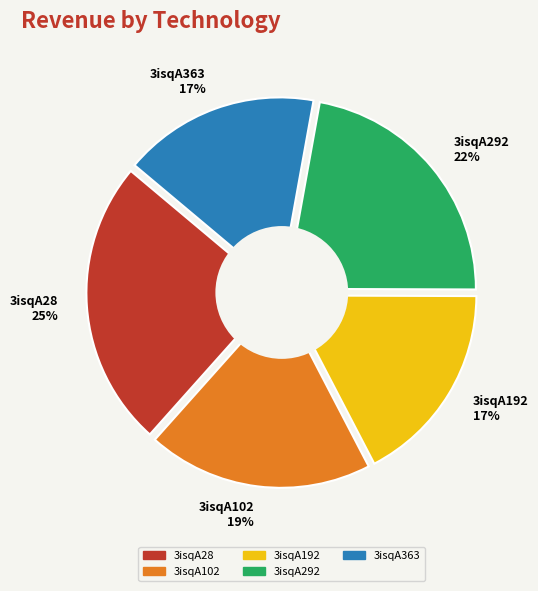

Which category has the biggest portion of the pie?

3isqA28